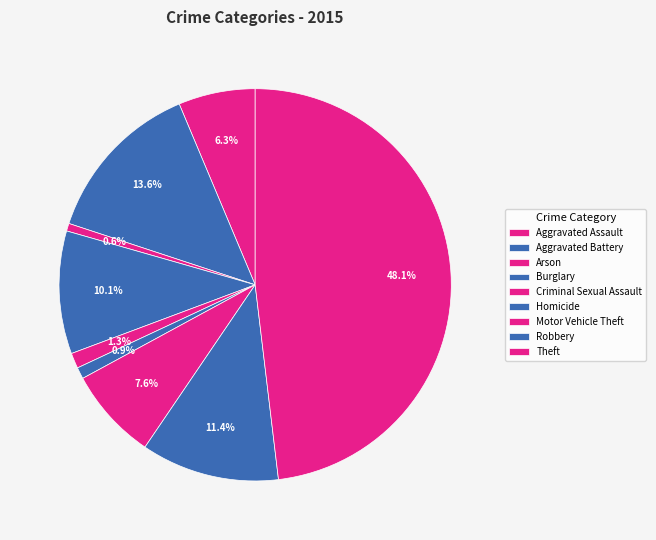

Between Theft and Arson, which is larger?

Theft